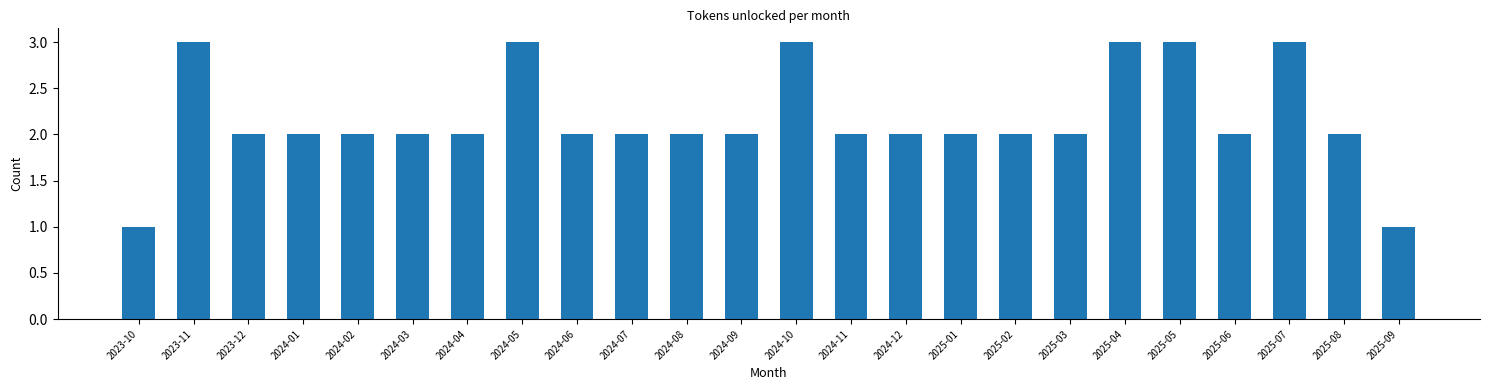

Reading left to right, extract all data points from this chart.

1	3	2	2	2	2	2	3	2	2	2	2	3	2	2	2	2	2	3	3	2	3	2	1